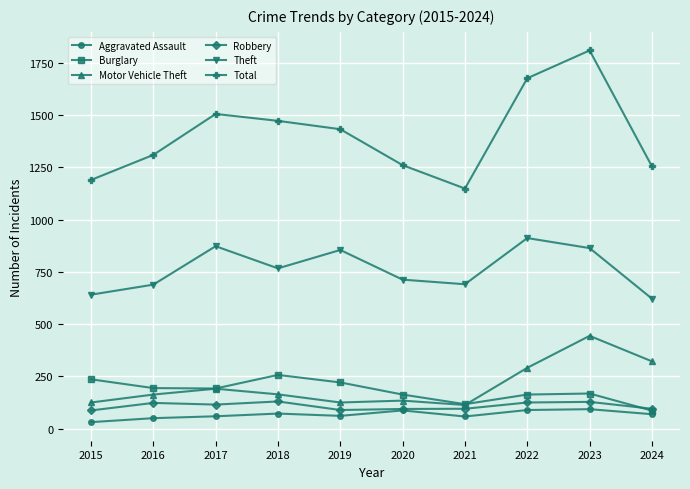

How many data points in Robbery are less than 115?

5